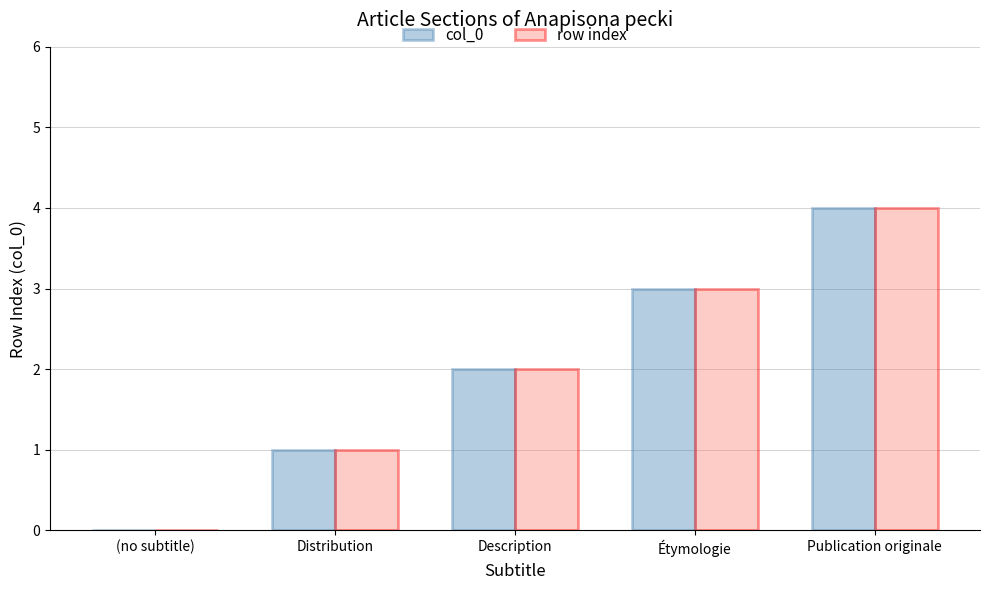

What is the approximate value of row index at Étymologie?

3